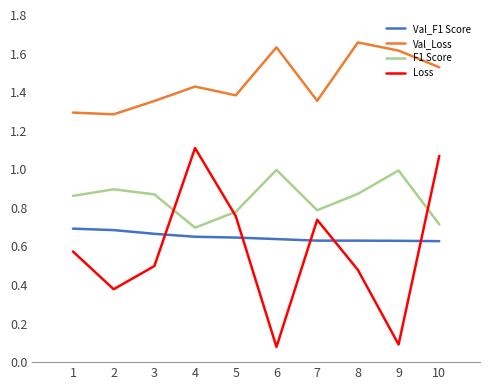

In Val_Loss, how many points are higher than both neighbors (excluding endpoints)?

3